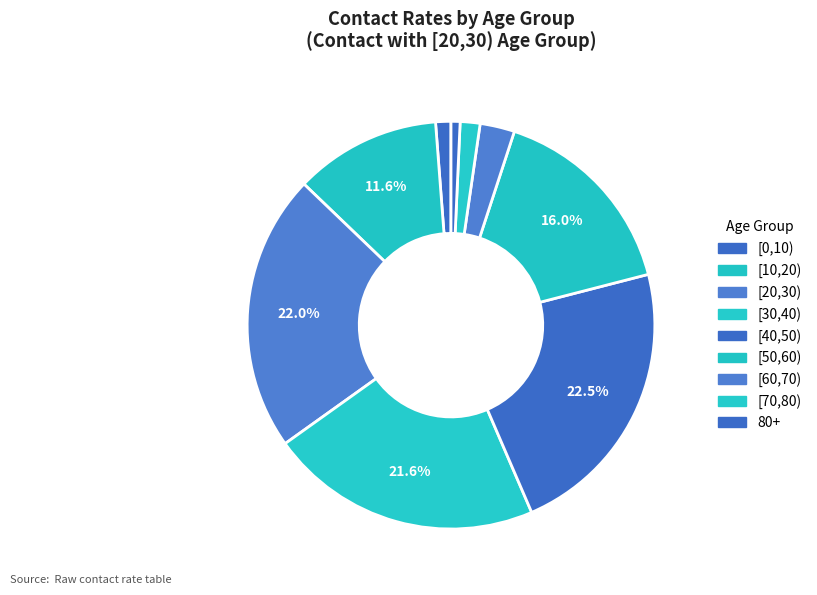

How many slices are in this pie chart?

9